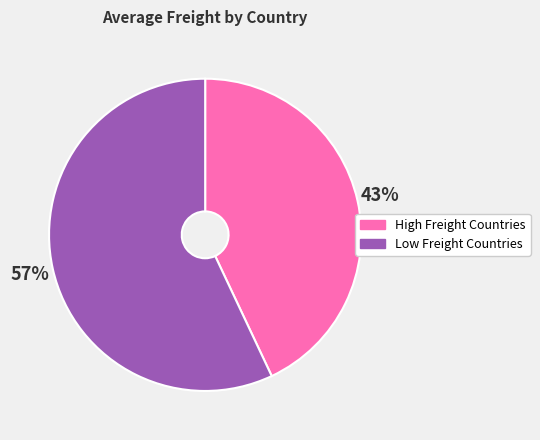

Which slice is the smallest?

High Freight Countries